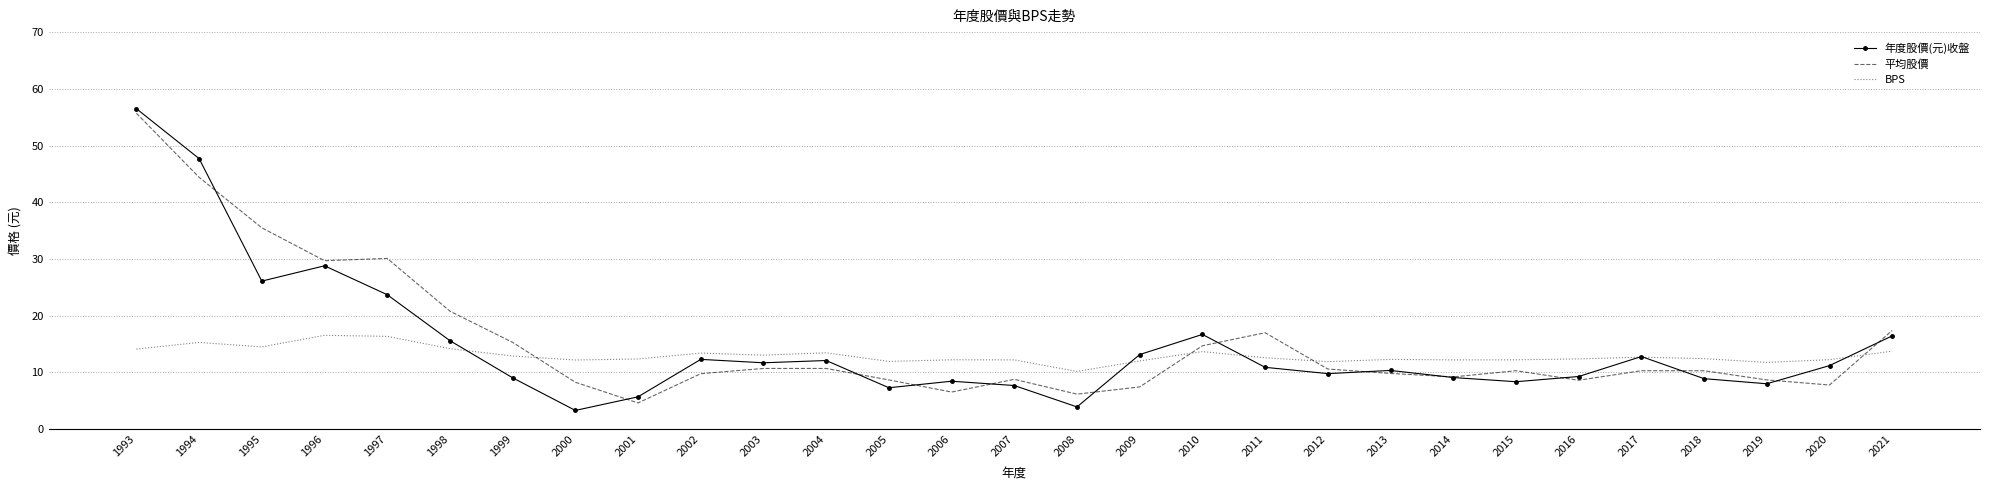

What is the difference between the second highest and second lowest values in the 平均股價 series?

38.2